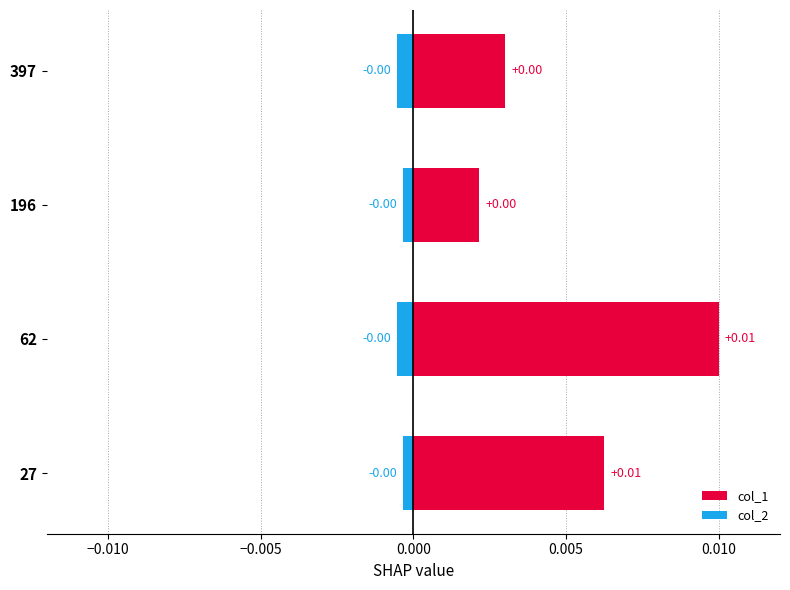

Between 196 and 397, which series saw the biggest shift?

col_1